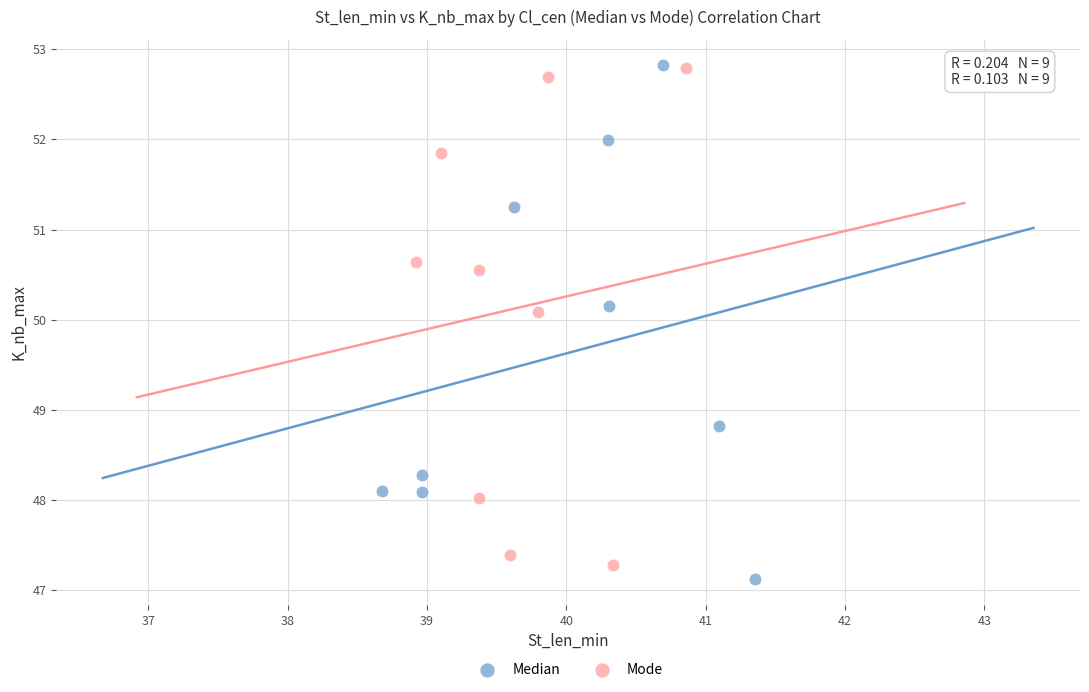

What are all the series names shown in the legend?

Median, Mode